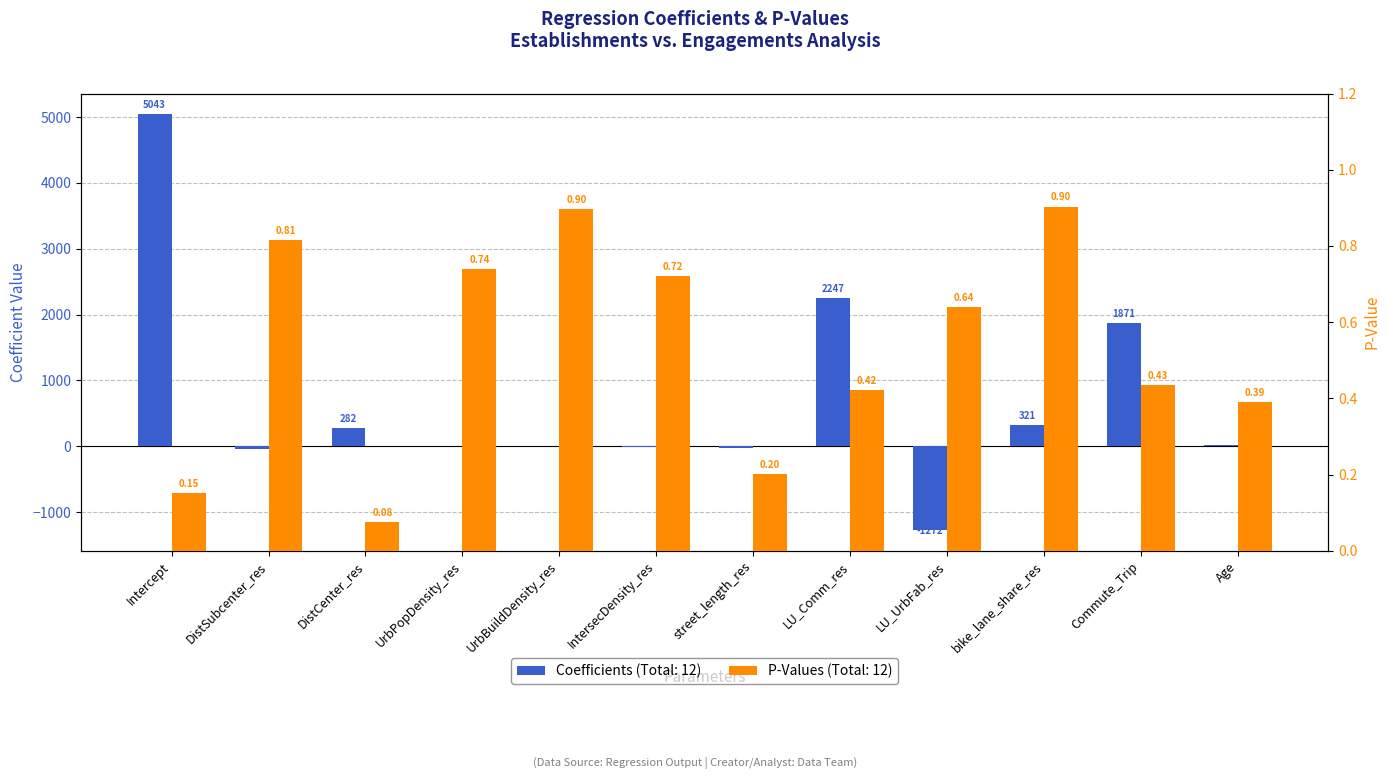

Count the number of categories in the chart.

12